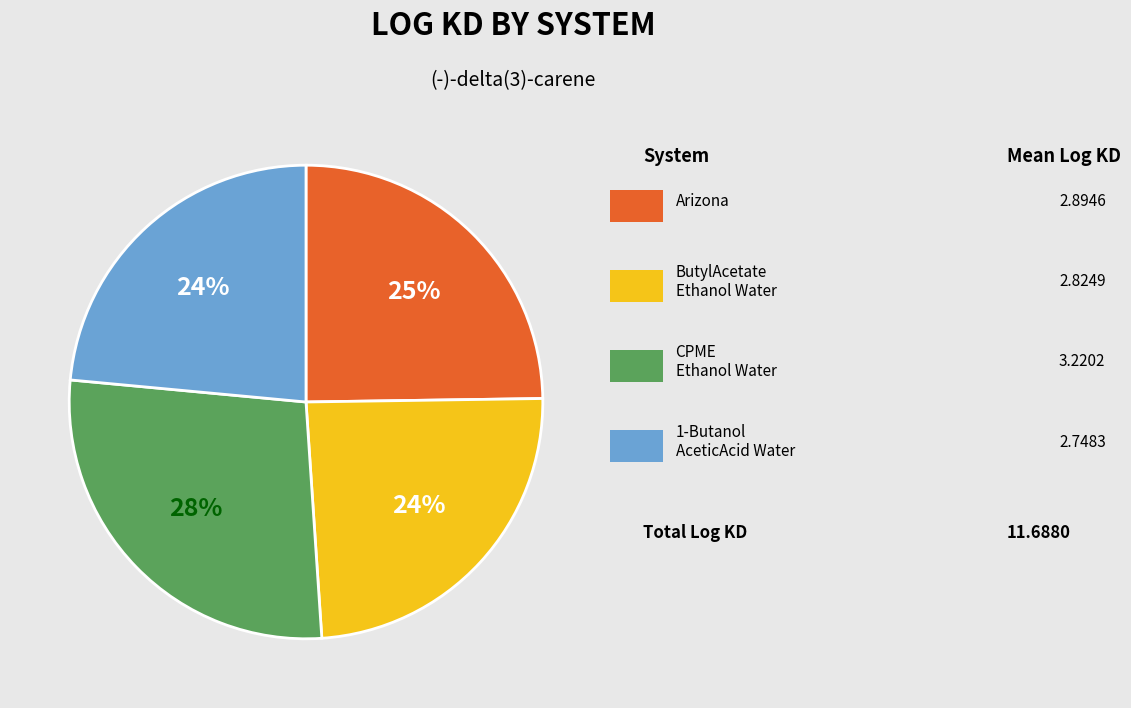

Does any single category account for the majority?

No